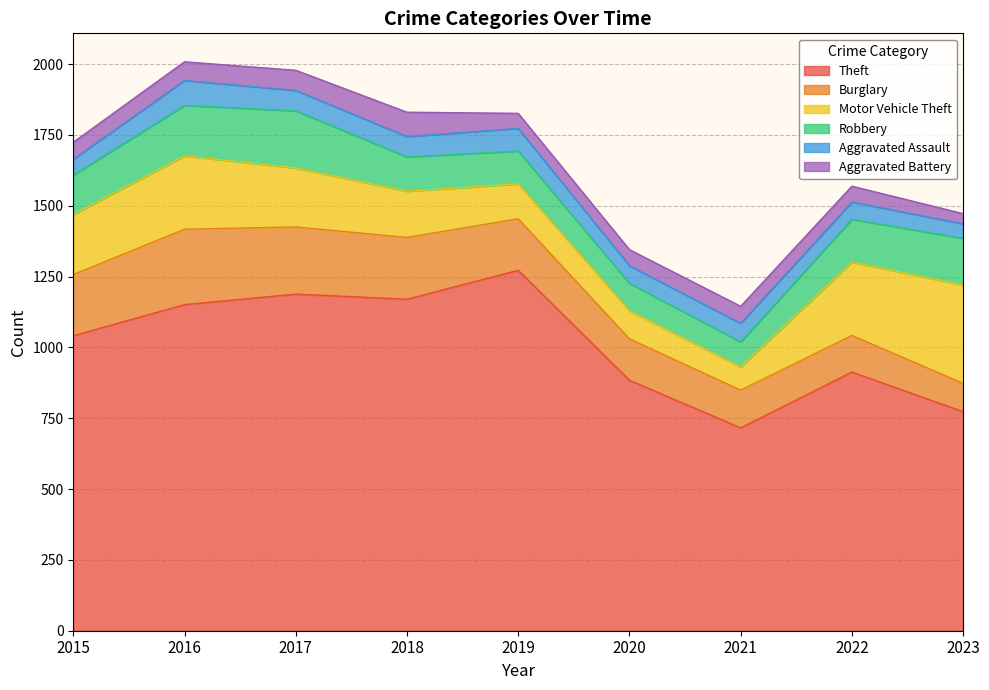

True or false: Burglary has a value of 39 at 2019.

False